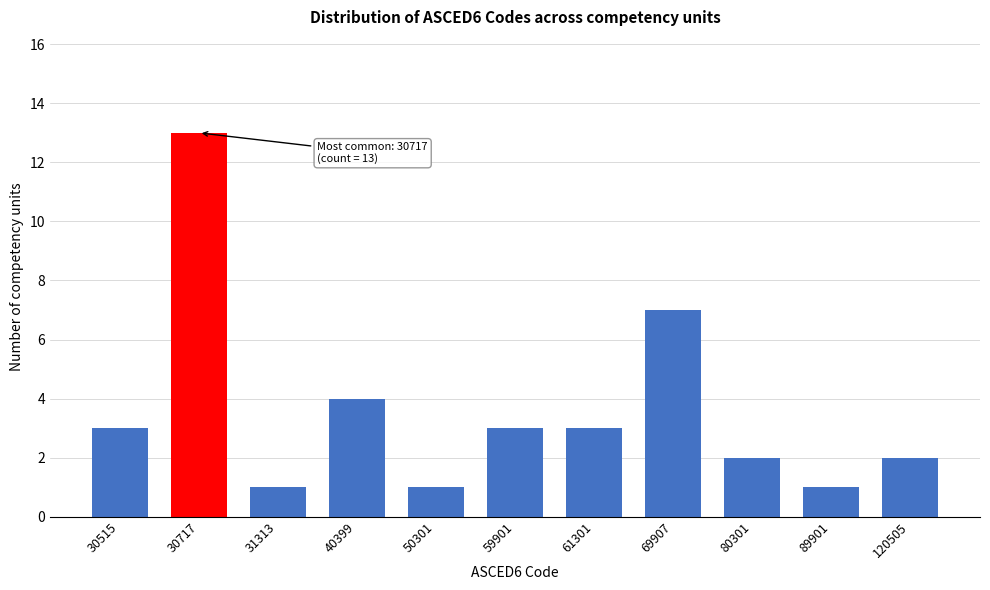

Reading left to right, what are all the values shown in this chart?

3	13	1	4	1	3	3	7	2	1	2